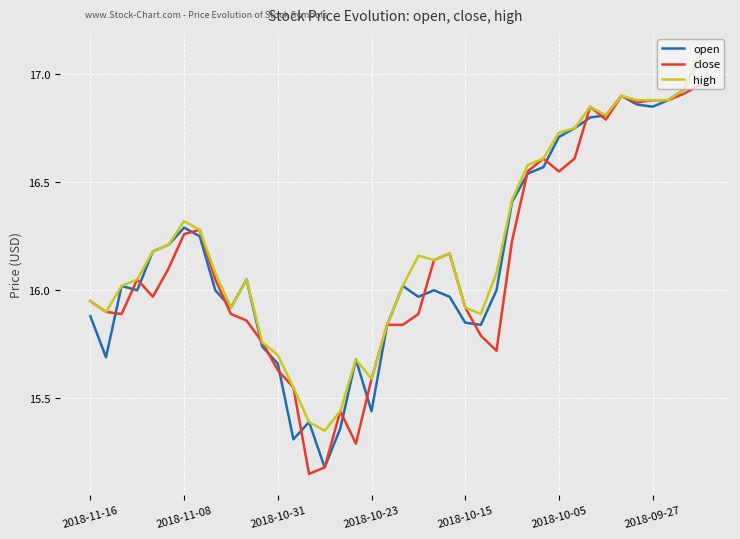

Which series has the widest spread of values?

open